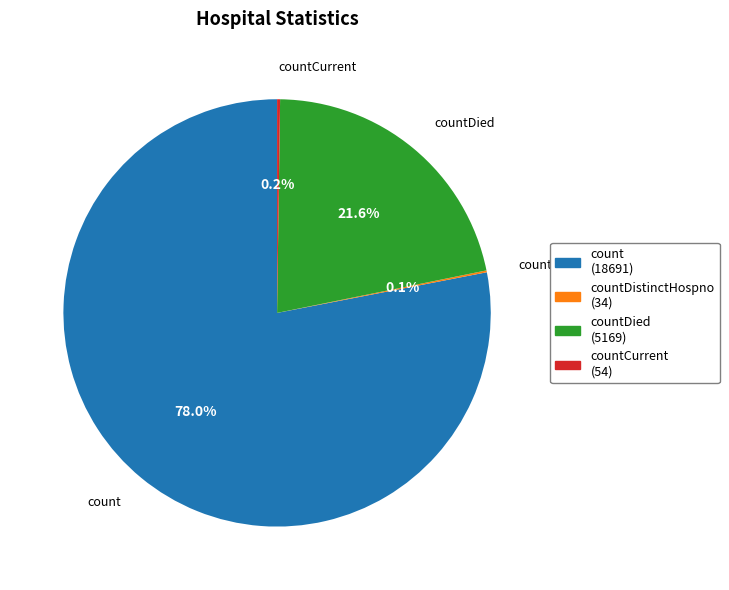

Is there a majority slice in this chart?

Yes